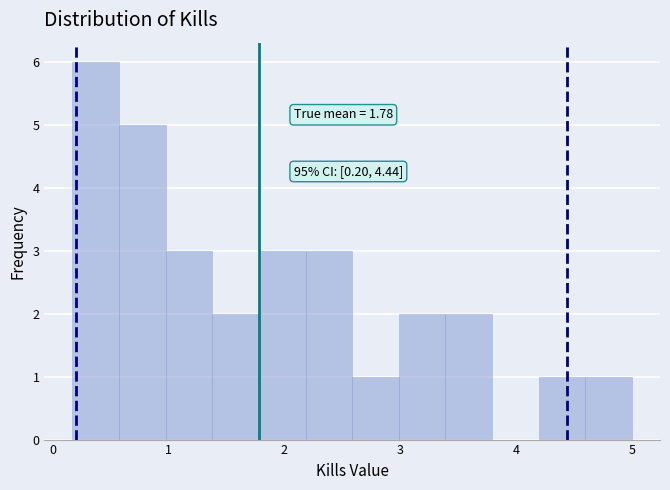

Over which range of the x-axis is the bar tallest?

0.2 to 0.6